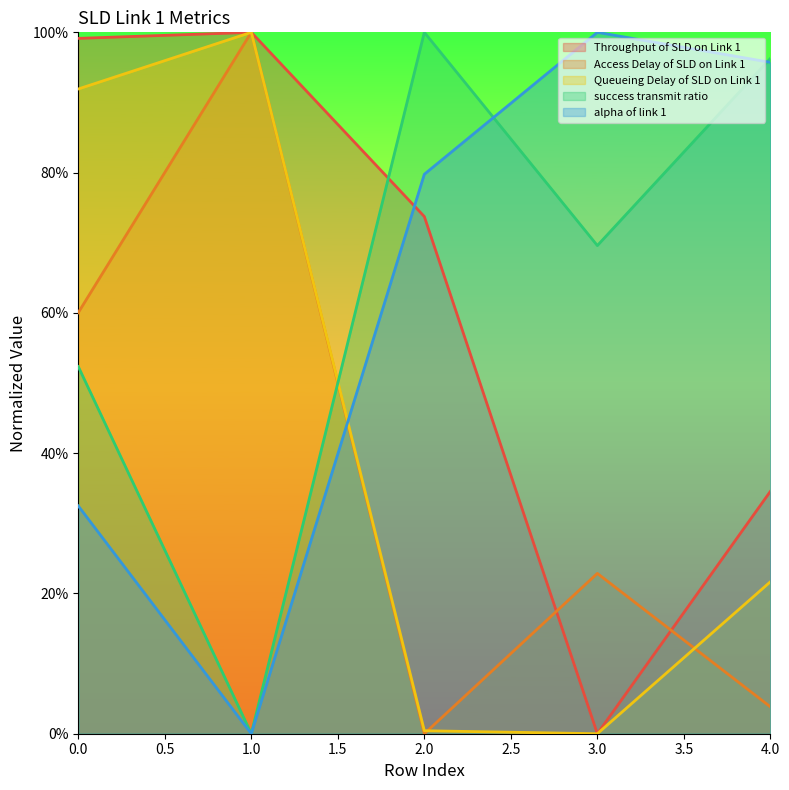

How many lines are shown in the chart?

5